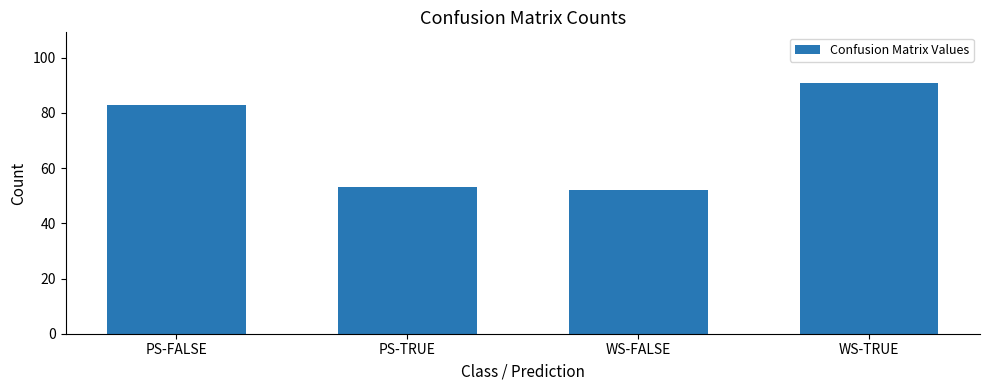

What is the smallest value displayed?

52